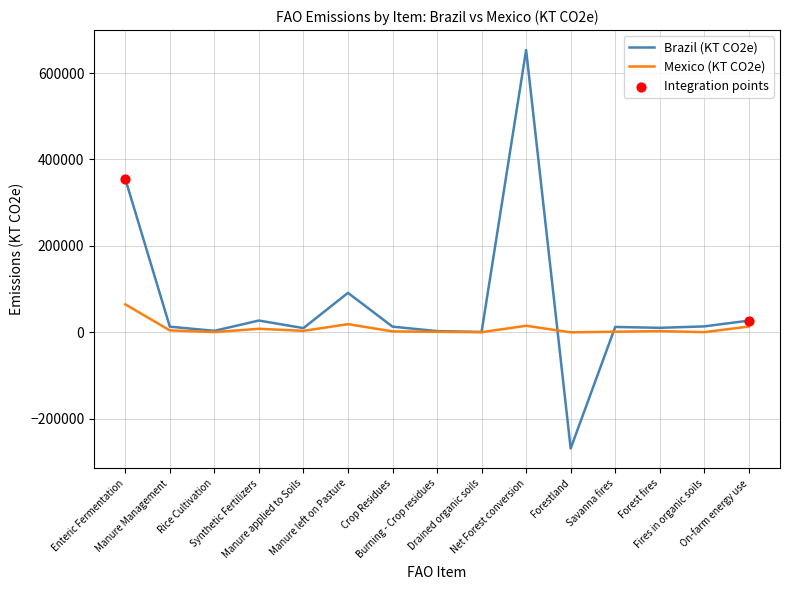

Which series has the largest range (max minus min)?

Brazil (KT CO2e)